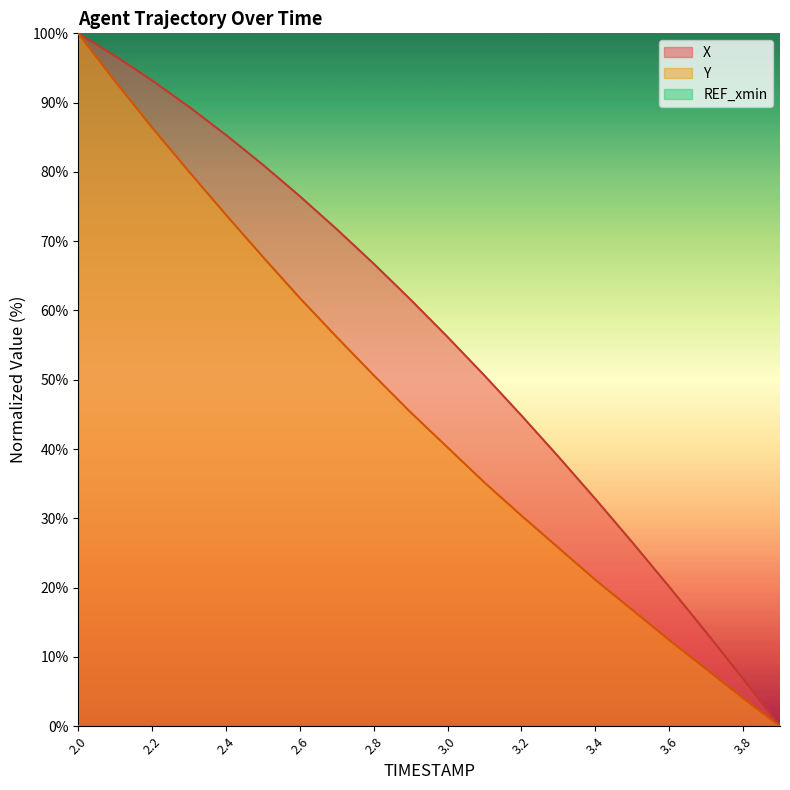

True or false: Y and X cross at least once.

False